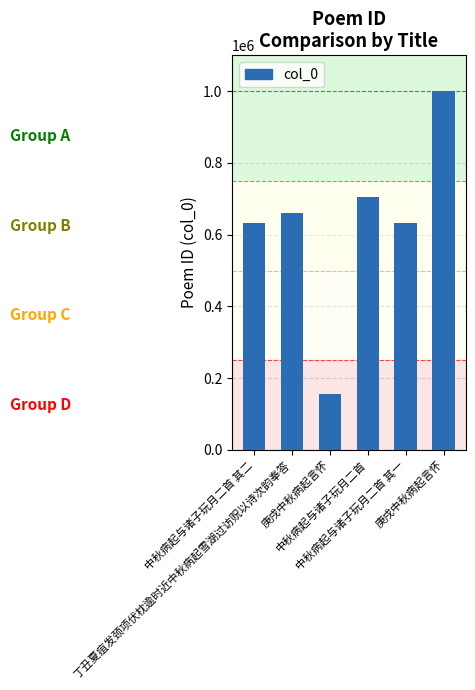

Rank the categories by value from lowest to highest.

庚戌中秋病起言怀, 中秋病起与诸子玩月二首 其一, 中秋病起与诸子玩月二首 其二, 丁丑夏疽发颈项伏枕逾时近中秋病起雪湖过访贶以诗次韵奉答, 中秋病起与诸子玩月二首, 庚戌中秋病起言怀